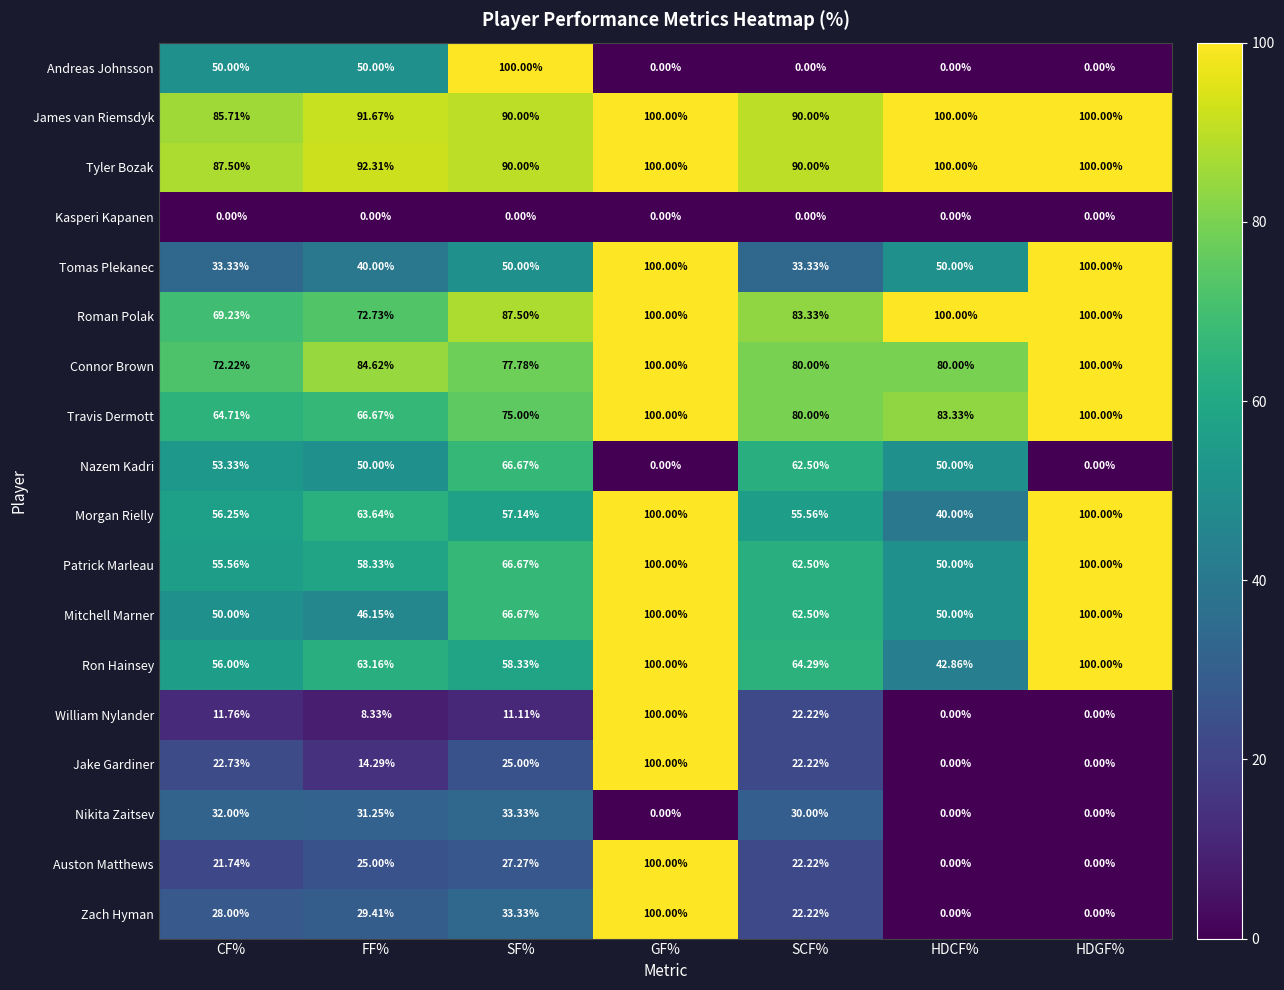

Between FF% and SCF%, which series saw the biggest shift?

Andreas Johnsson